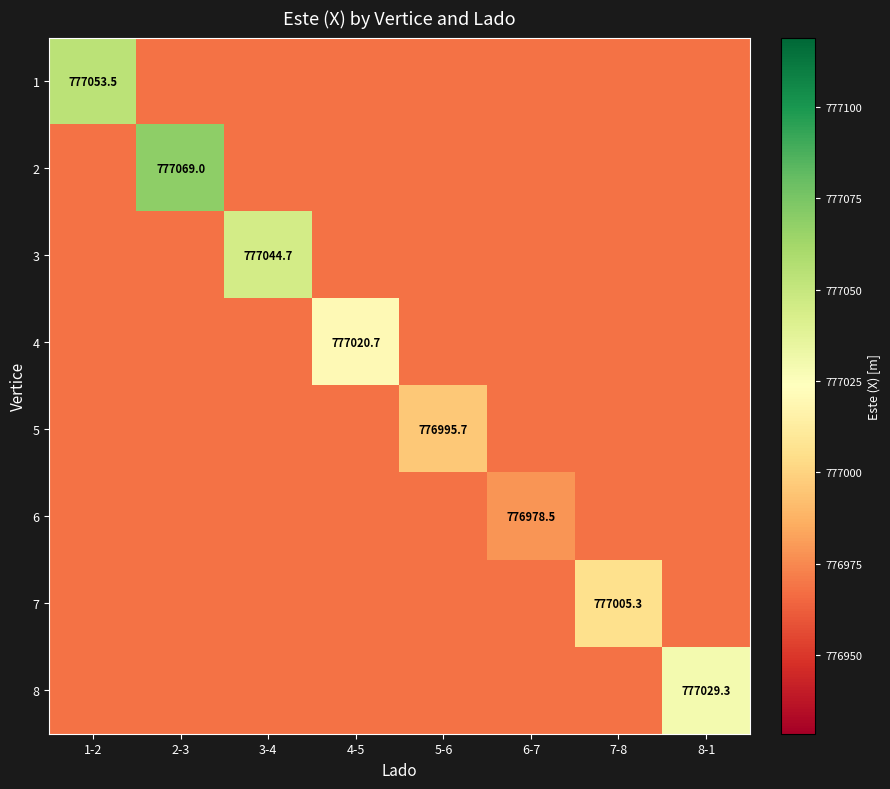

The value of 3 at 7-8 is 776968.5. True or false?

True